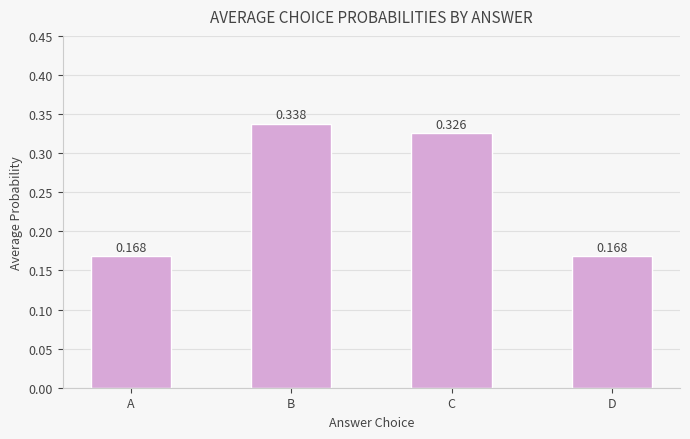

What is the change in value from B to D?

-0.2